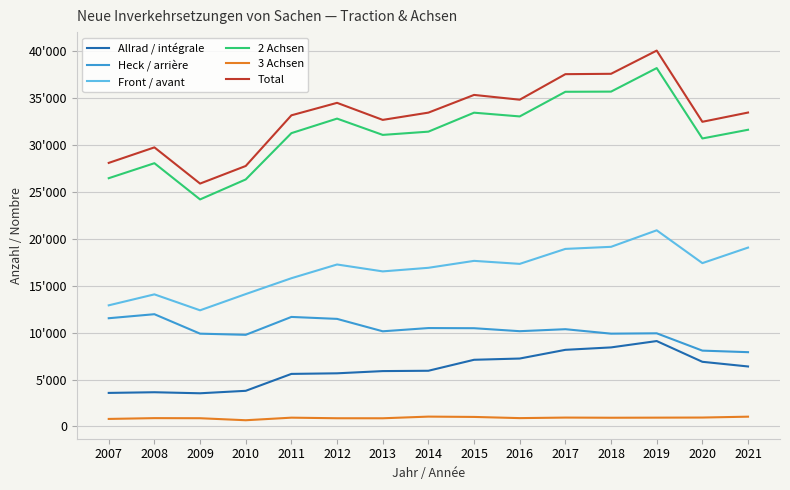

At which category does 3 Achsen reach its first local valley?

2010